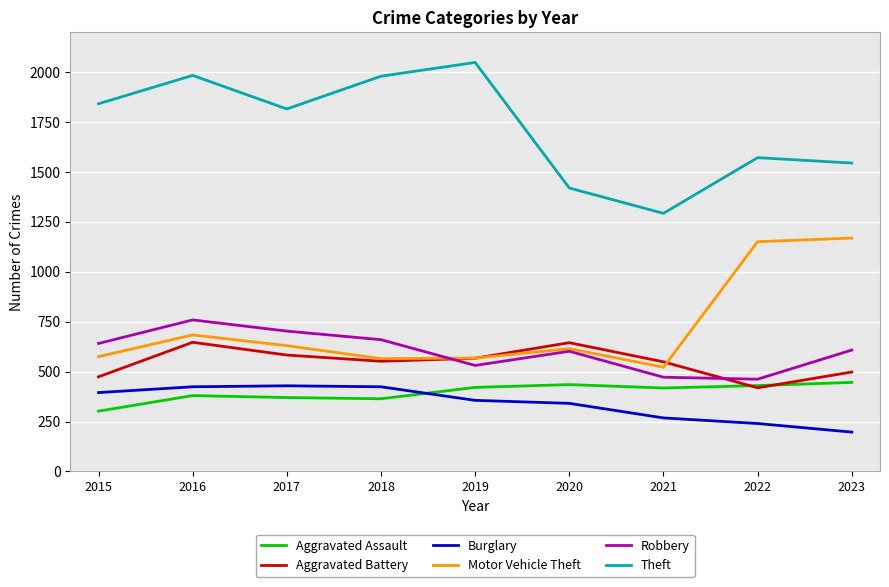

Which series has the largest range (max minus min)?

Theft